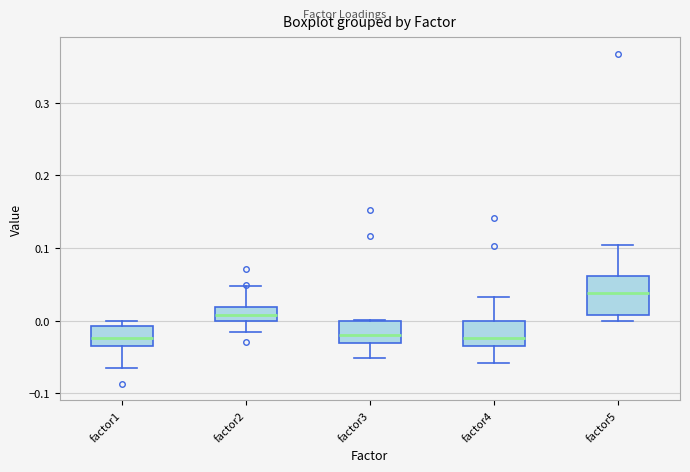

Where does the lower whisker of the box for factor4 end on the y-axis? The values are not printed on the chart, so give them approximately, as read against the axis.

-0.06